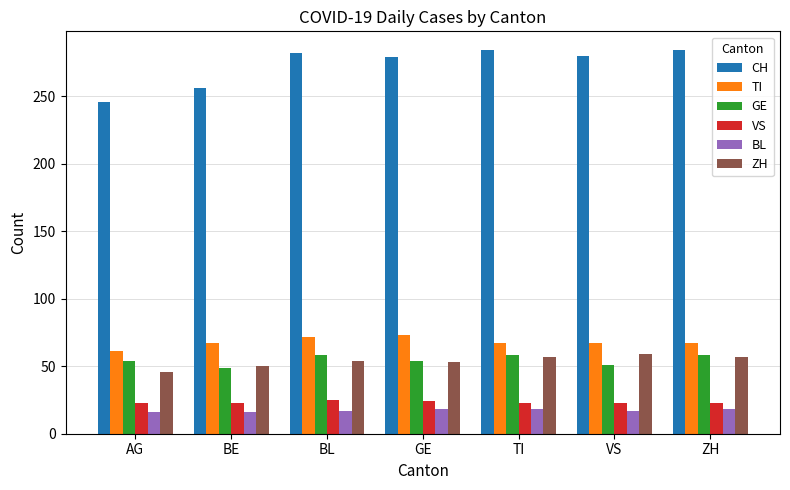

Is the value of ZH at BL greater than the value of CH at BL?

No